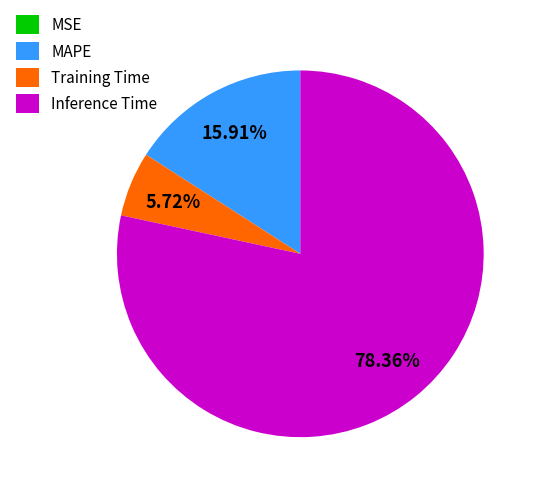

Is there any slice that represents more than half of the pie?

Yes